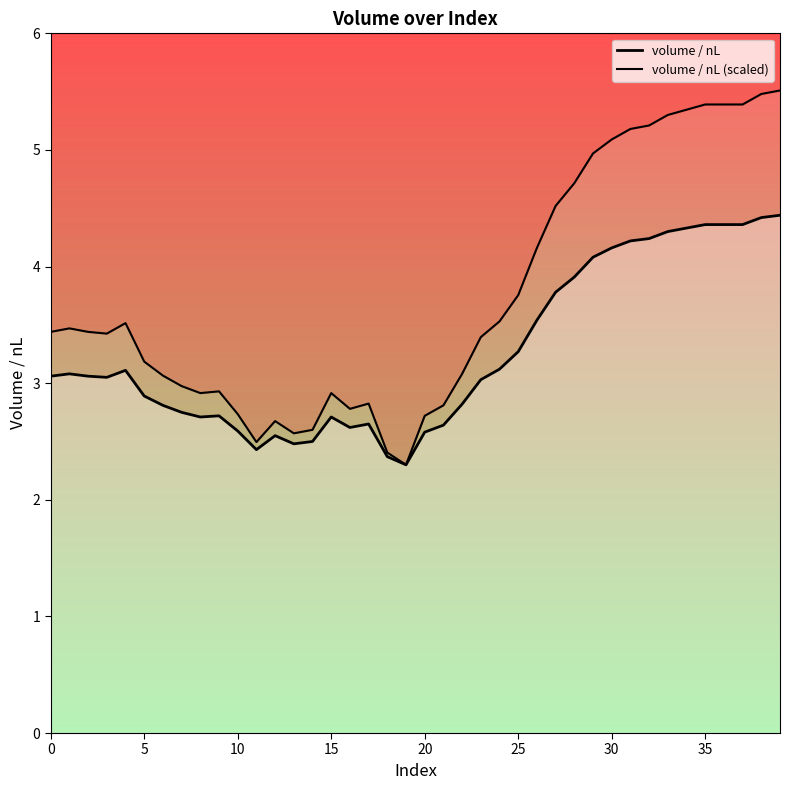

True or false: volume / nL has more than 0 interior local peaks.

True